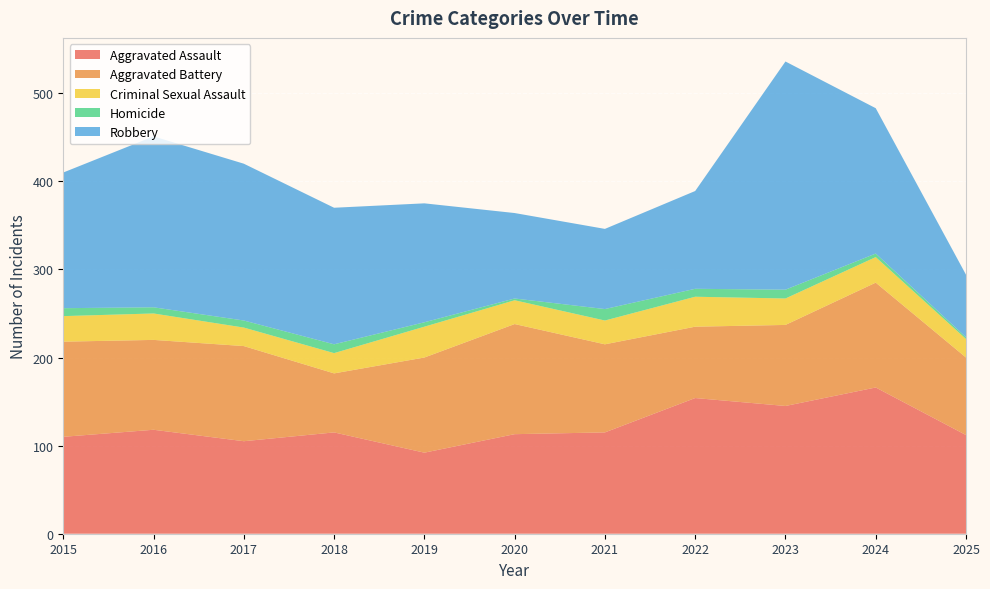

Reading right to left, what are all the values shown in this chart?

Aggravated Assault: 2025=112	2024=166	2023=145	2022=154	2021=115	2020=113	2019=92	2018=115	2017=105	2016=118	2015=110
Aggravated Battery: 2025=88	2024=119	2023=92	2022=81	2021=100	2020=125	2019=108	2018=67	2017=108	2016=102	2015=108
Criminal Sexual Assault: 2025=21	2024=29	2023=30	2022=34	2021=27	2020=27	2019=35	2018=23	2017=21	2016=30	2015=29
Homicide: 2025=2	2024=4	2023=10	2022=9	2021=13	2020=2	2019=5	2018=10	2017=8	2016=7	2015=9
Robbery: 2025=71	2024=165	2023=259	2022=111	2021=91	2020=97	2019=135	2018=155	2017=178	2016=194	2015=154